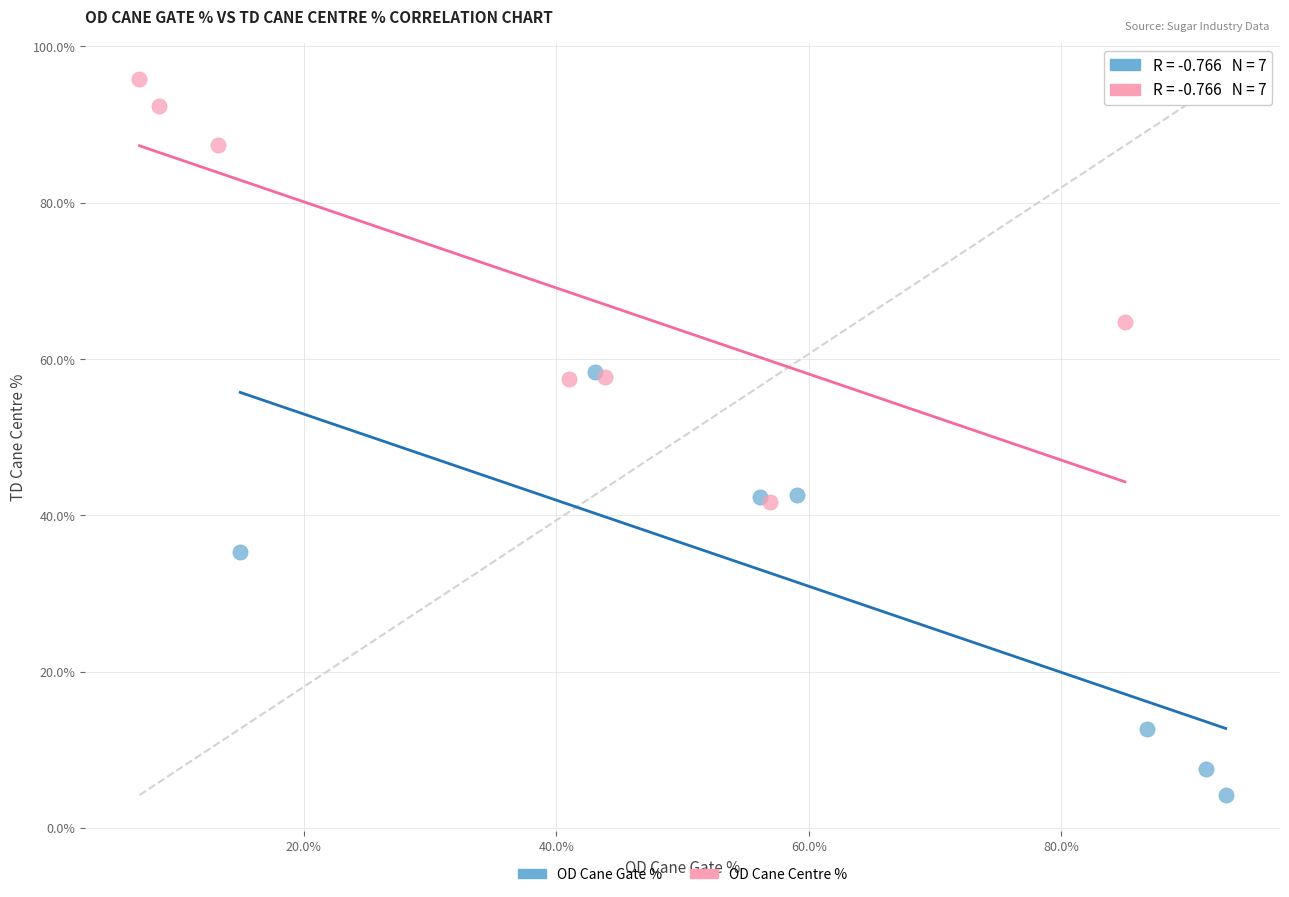

Which series reaches the maximum Y coordinate?

OD Cane Centre %